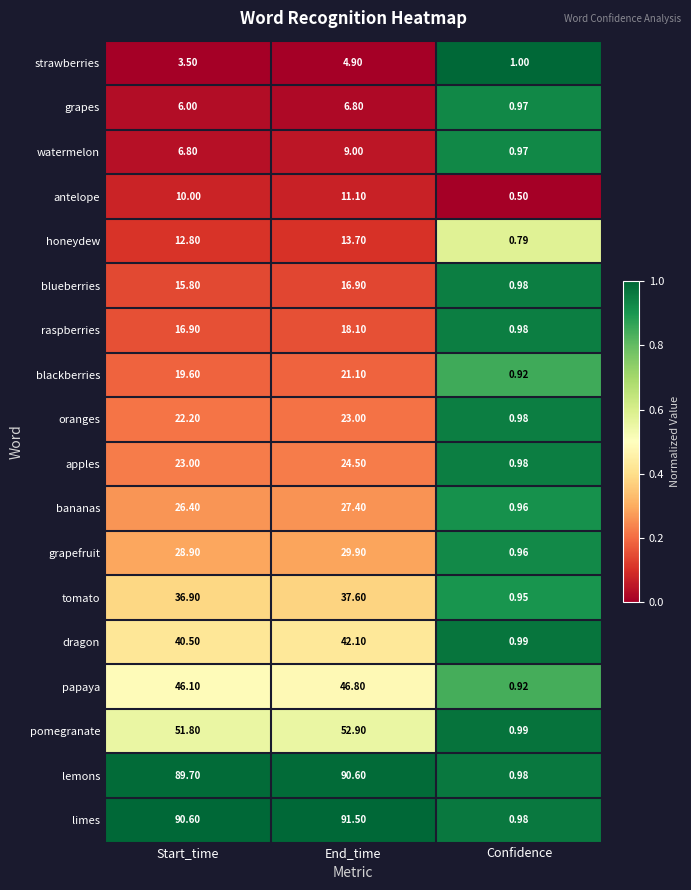

List the series in order of their peak value, highest first.

limes, lemons, pomegranate, papaya, dragon, tomato, grapefruit, bananas, apples, oranges, blackberries, raspberries, blueberries, honeydew, antelope, watermelon, grapes, strawberries